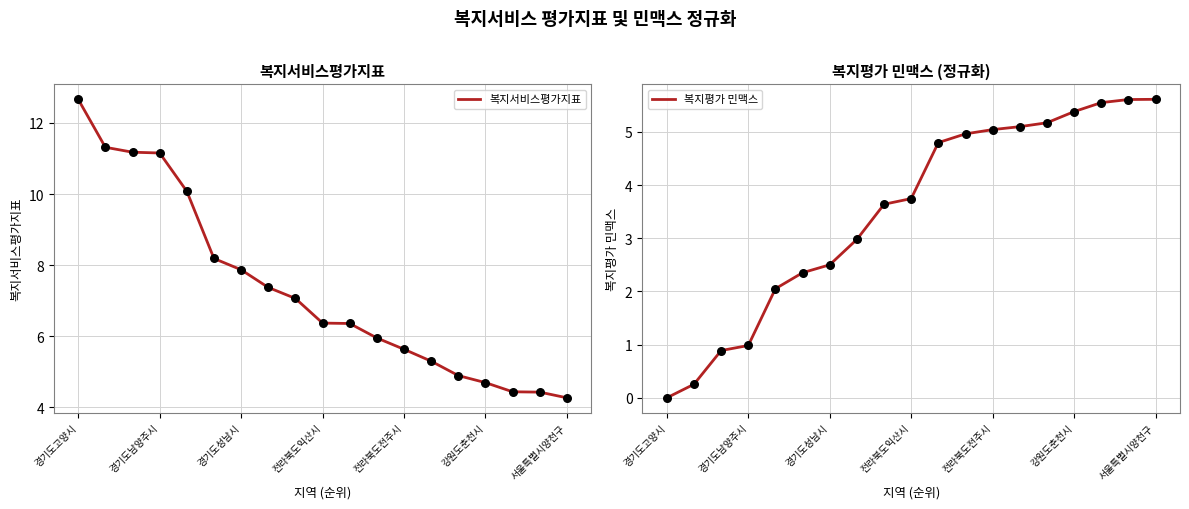

At how many categories does at least one series exceed 10?

5